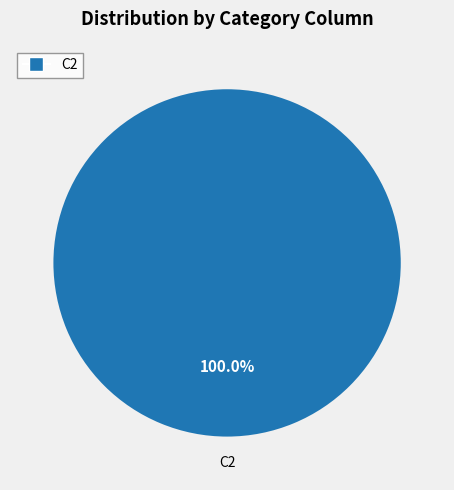

How many segments does this pie chart have?

1